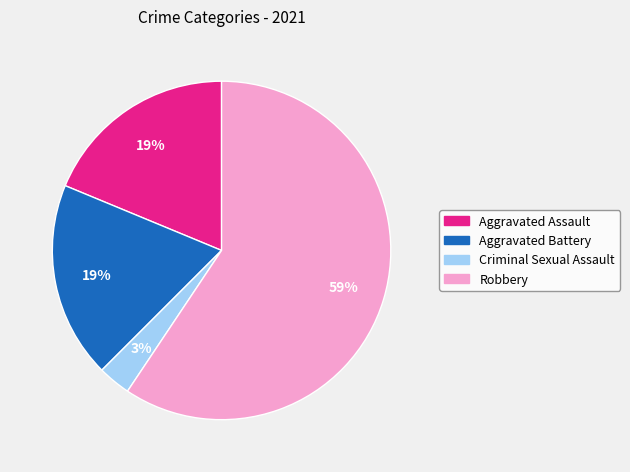

Which slice is the smallest?

Criminal Sexual Assault